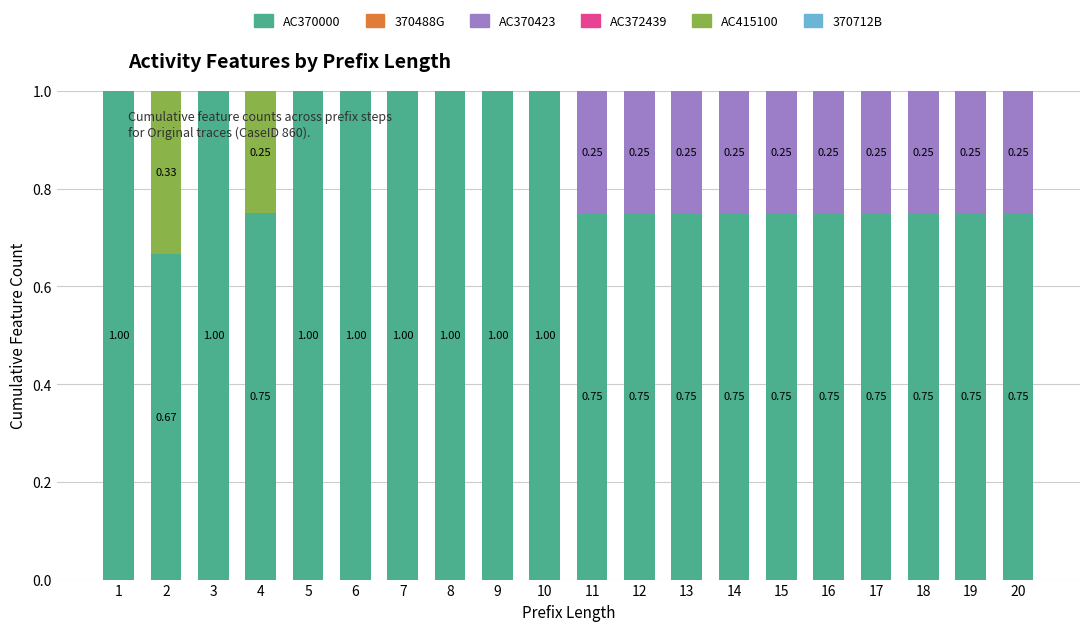

What is the sum of all AC370000 values?

16.9